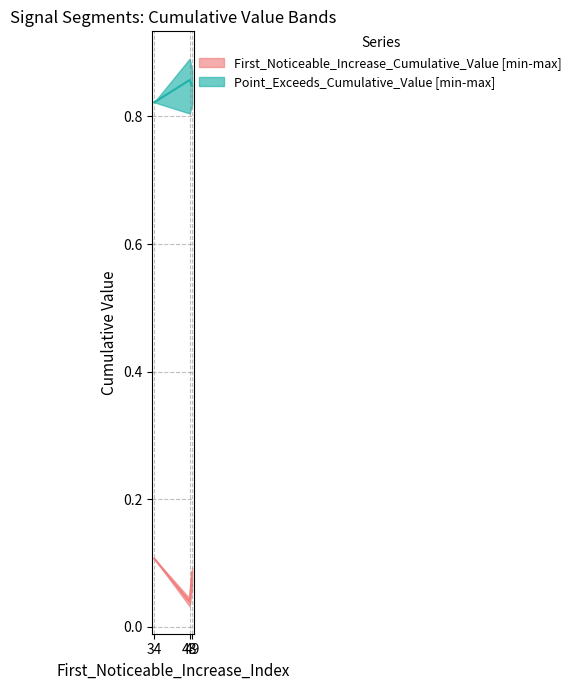

True or false: Point_Exceeds_Cumulative_Value has a value of 0.4 at 48.

False